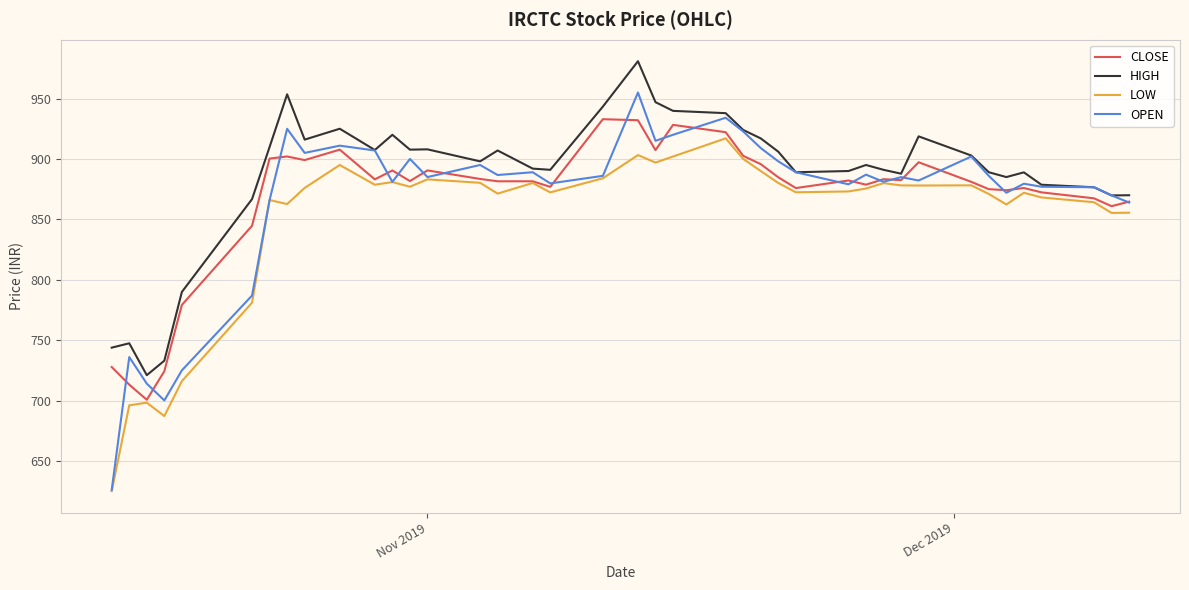

What is the lowest value of the LOW series?

625.0